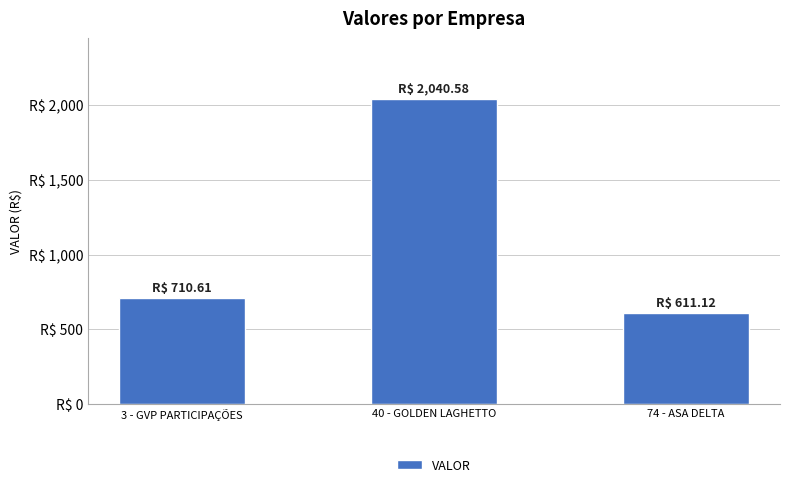

Does the chart contain any negative values?

No